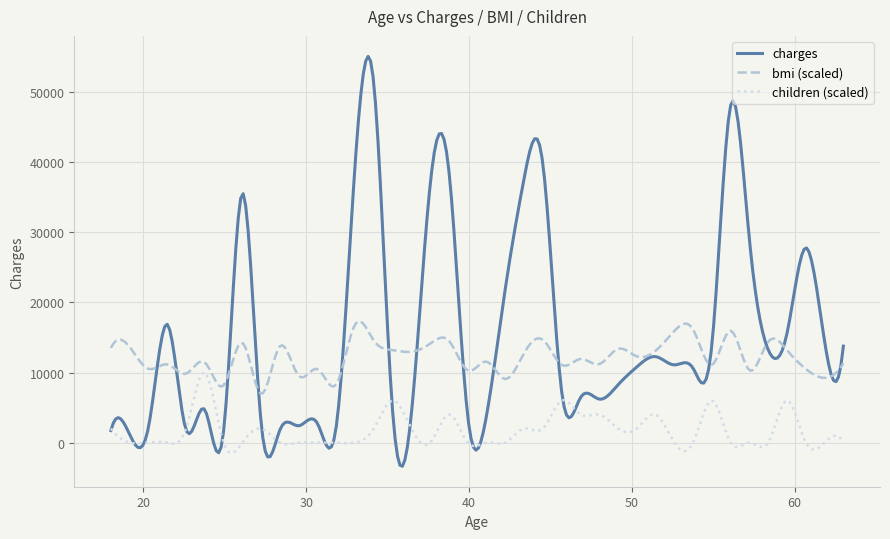

True or false: children (scaled) and bmi (scaled) intersect in this chart.

False